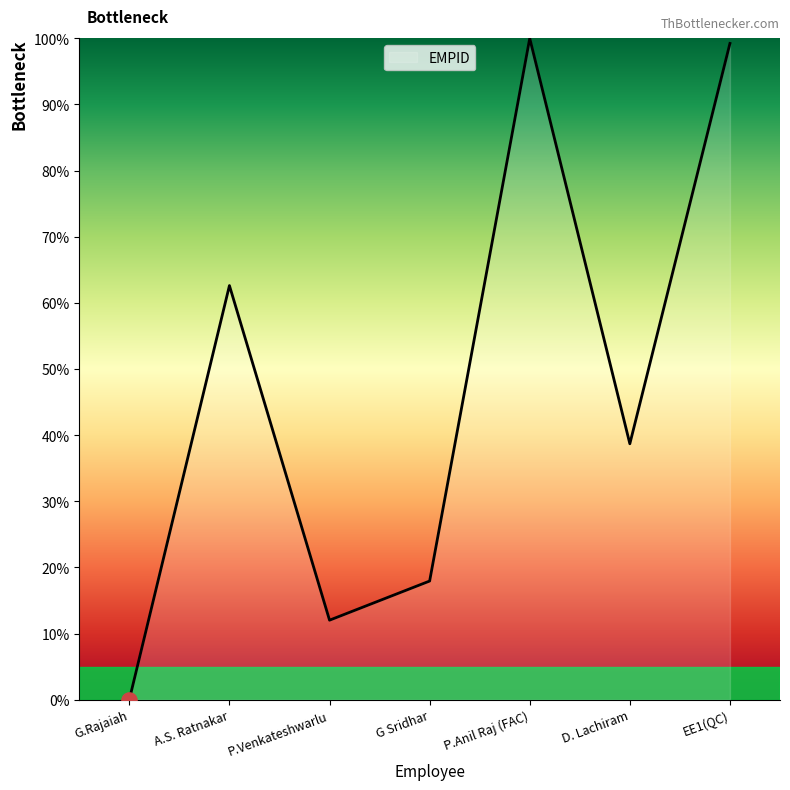

What is the change in value from D. Lachiram to EE1(QC)?

+60.5